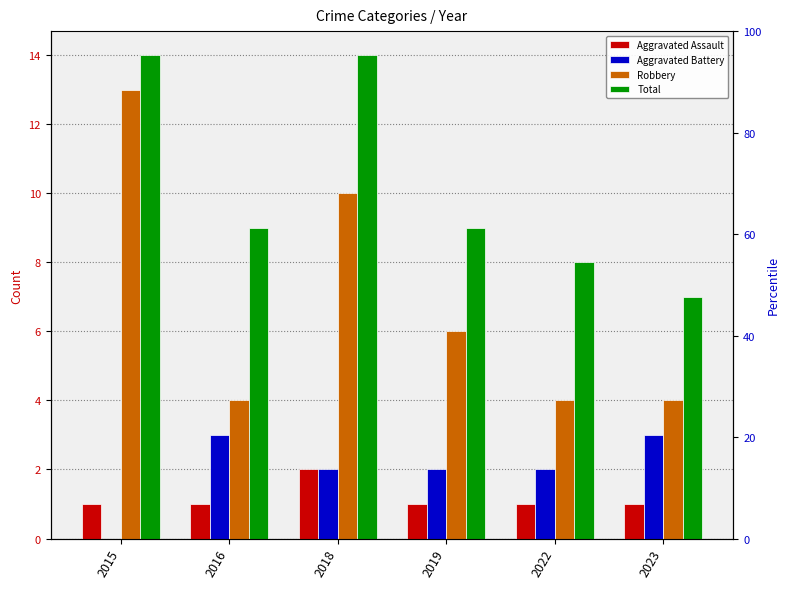

What is the difference between the Aggravated Assault values at 2016 and 2018?

1